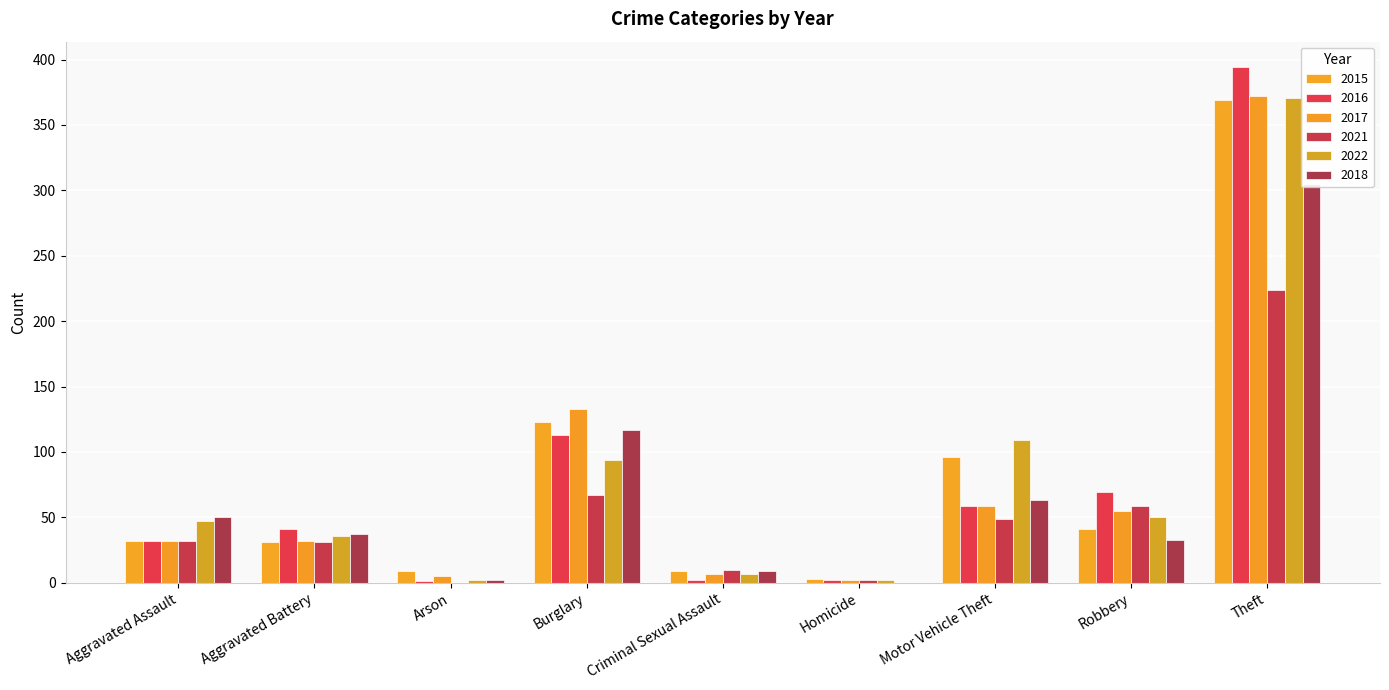

Is the value of 2017 at Robbery greater than the value of 2018 at Homicide?

Yes